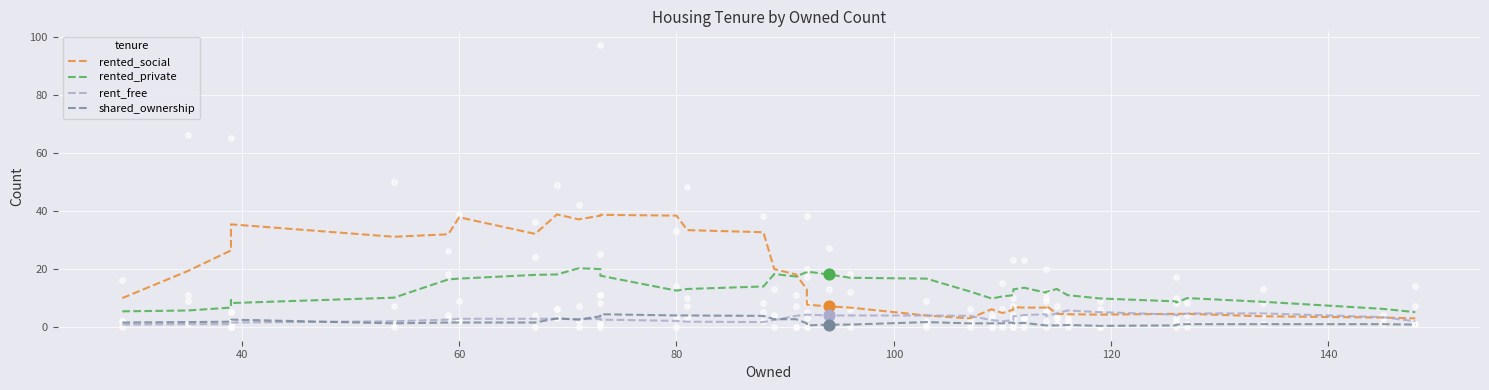

At how many categories does at least one series exceed 26?

14